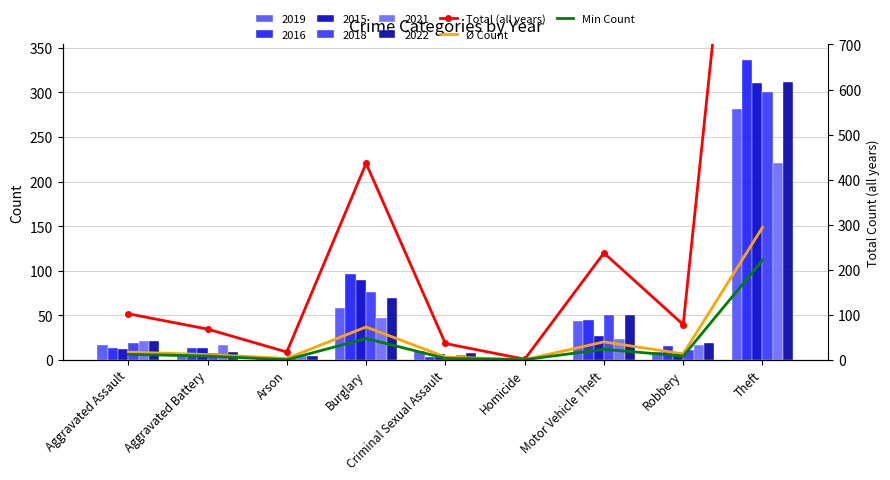

What is the value of the Total (all years) bar at the 6th from the left?

1.0